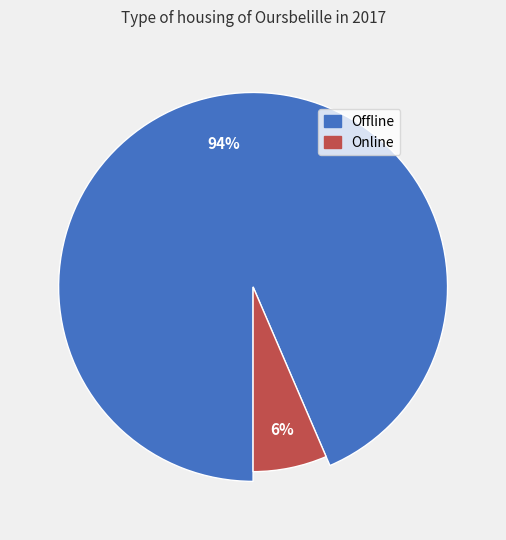

What is the largest slice in the pie chart?

Offline